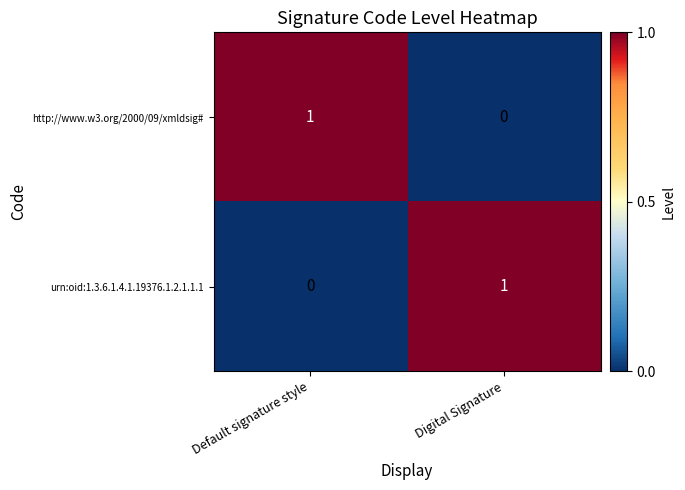

Rank the series at Default signature style from lowest to highest value.

urn:oid:1.3.6.1.4.1.19376.1.2.1.1.1, http://www.w3.org/2000/09/xmldsig#